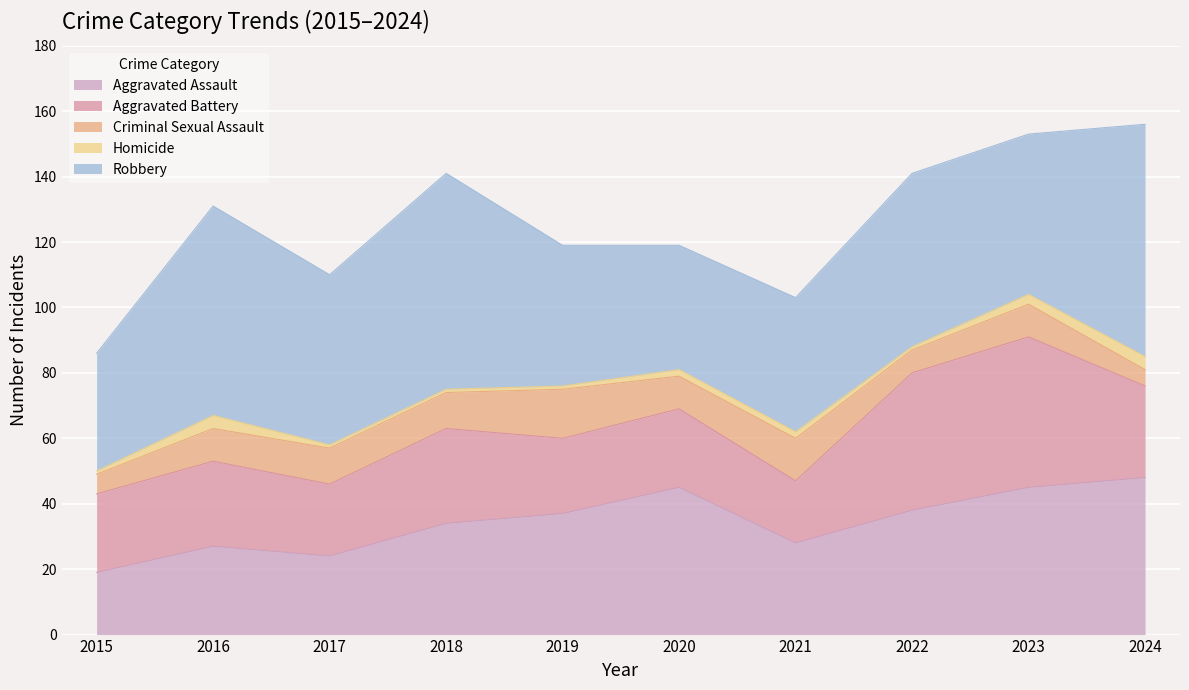

At which category does Homicide reach its first local peak?

2016